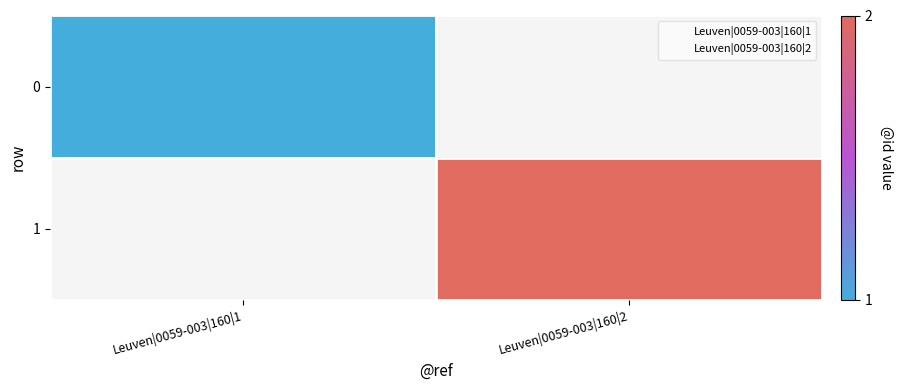

Rank the series at Leuven|0059-003|160|1 from lowest to highest value.

0, 1